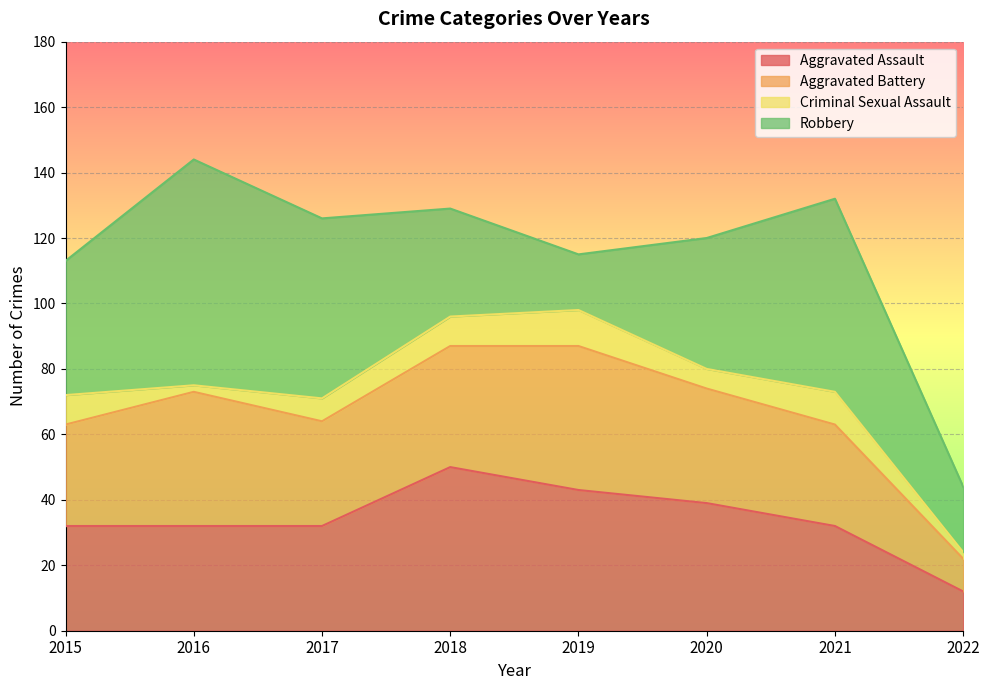

True or false: Aggravated Assault and Aggravated Battery cross at least once.

True